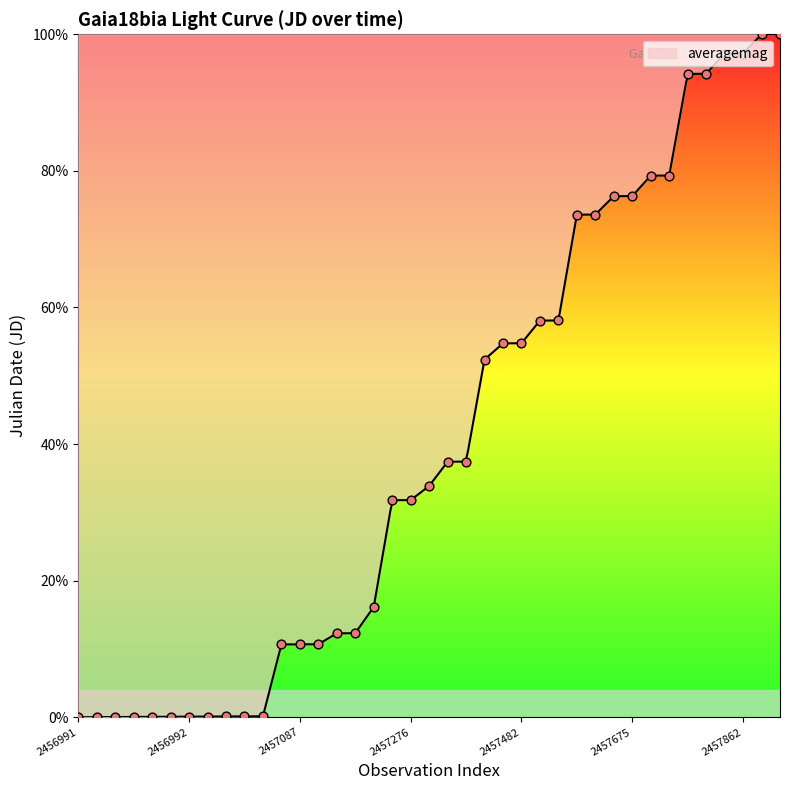

Approximately how many times larger is the value at 2015-03-19 compared to 2015-09-10?

0.4